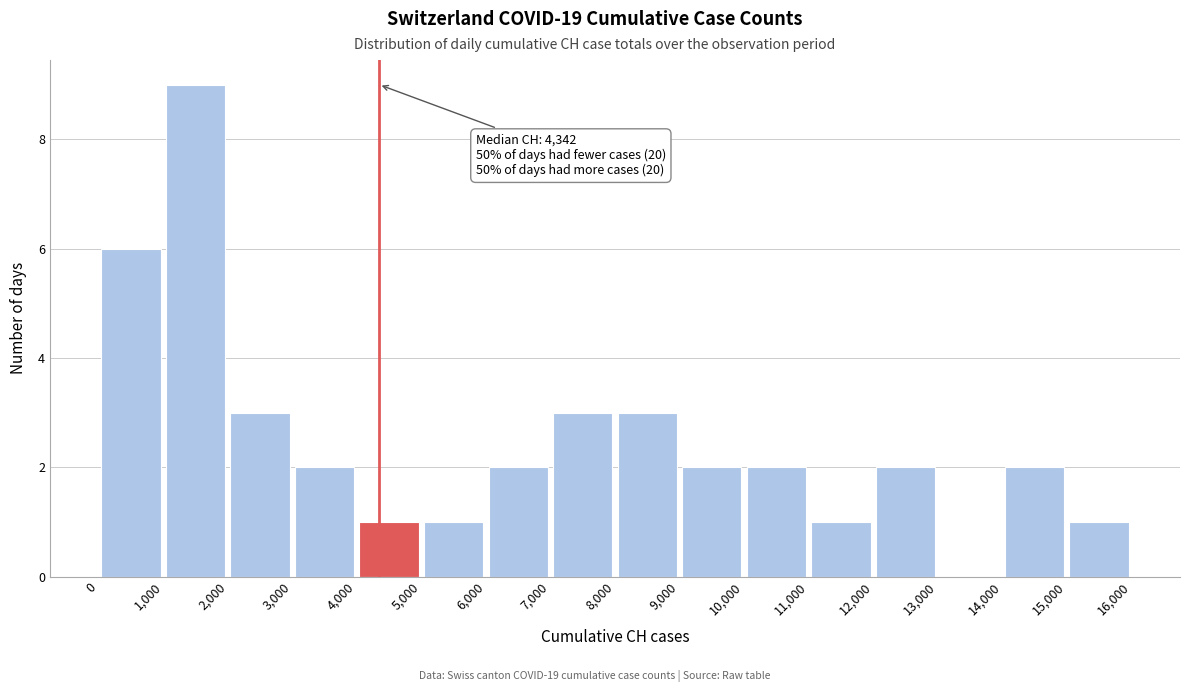

Over which range of the x-axis is the bar tallest?

1,000 to 2,000